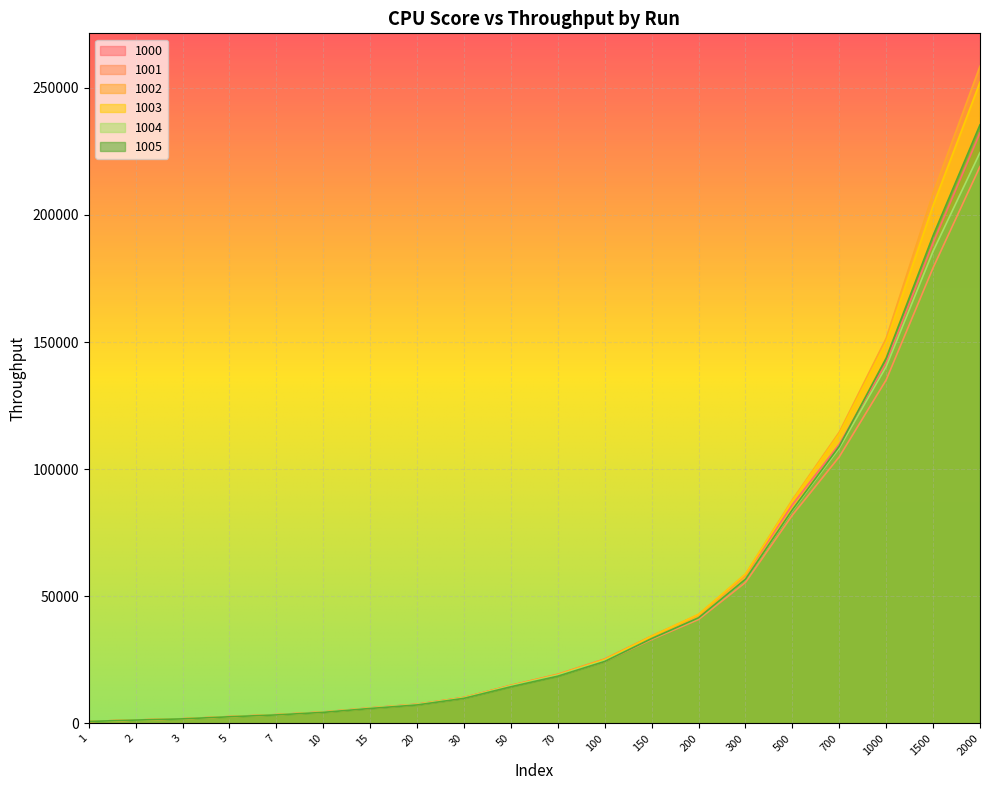

Rank the series by their maximum value, from highest to lowest.

1002, 1003, 1005, 1000, 1004, 1001